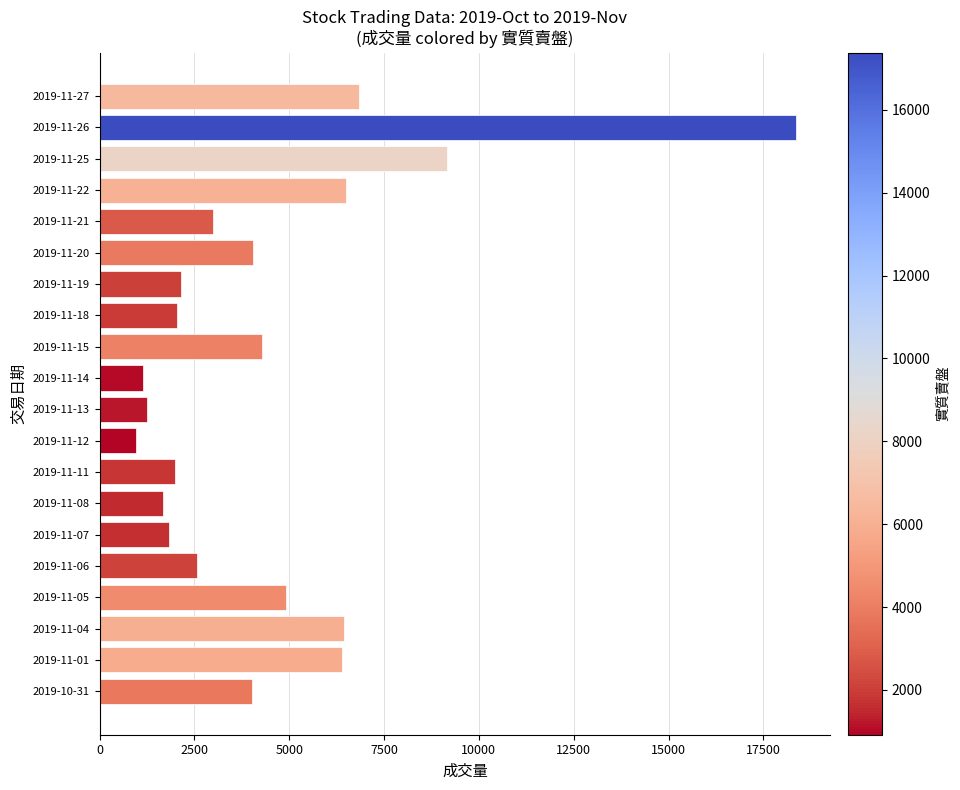

Which label corresponds to the largest value in the chart?

2019-11-26